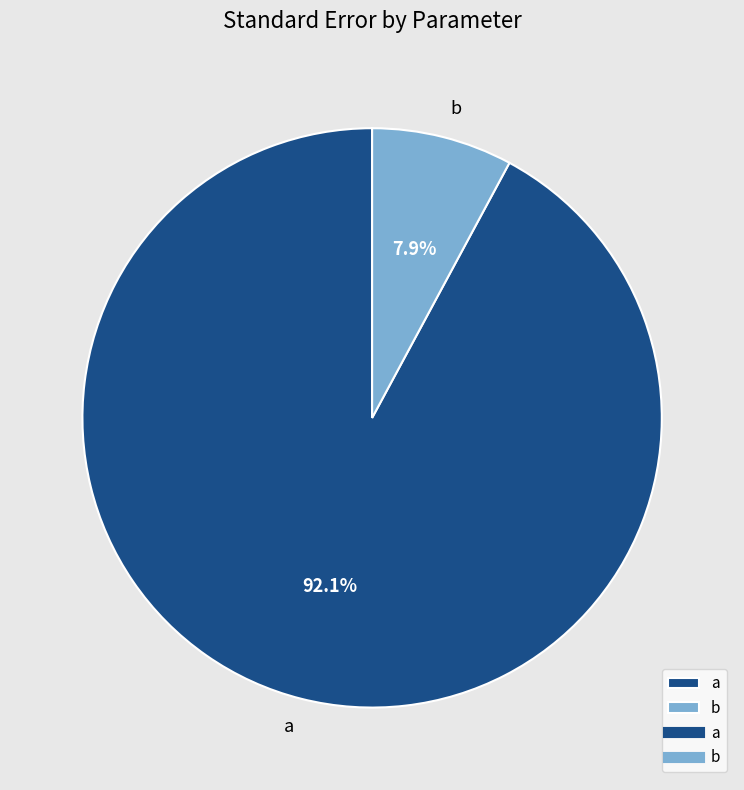

How many segments does this pie chart have?

2